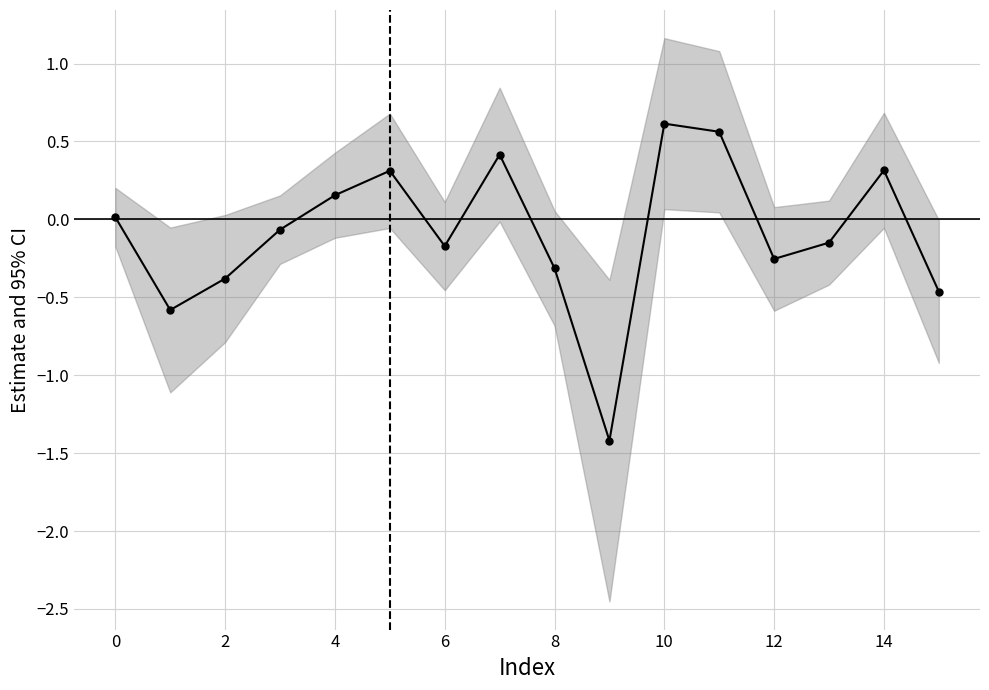

Reading right to left, list all the values displayed in this chart.

-0.5	0.3	-0.1	-0.3	0.6	0.6	-1.4	-0.3	0.4	-0.2	0.3	0.2	-0.1	-0.4	-0.6	0.0